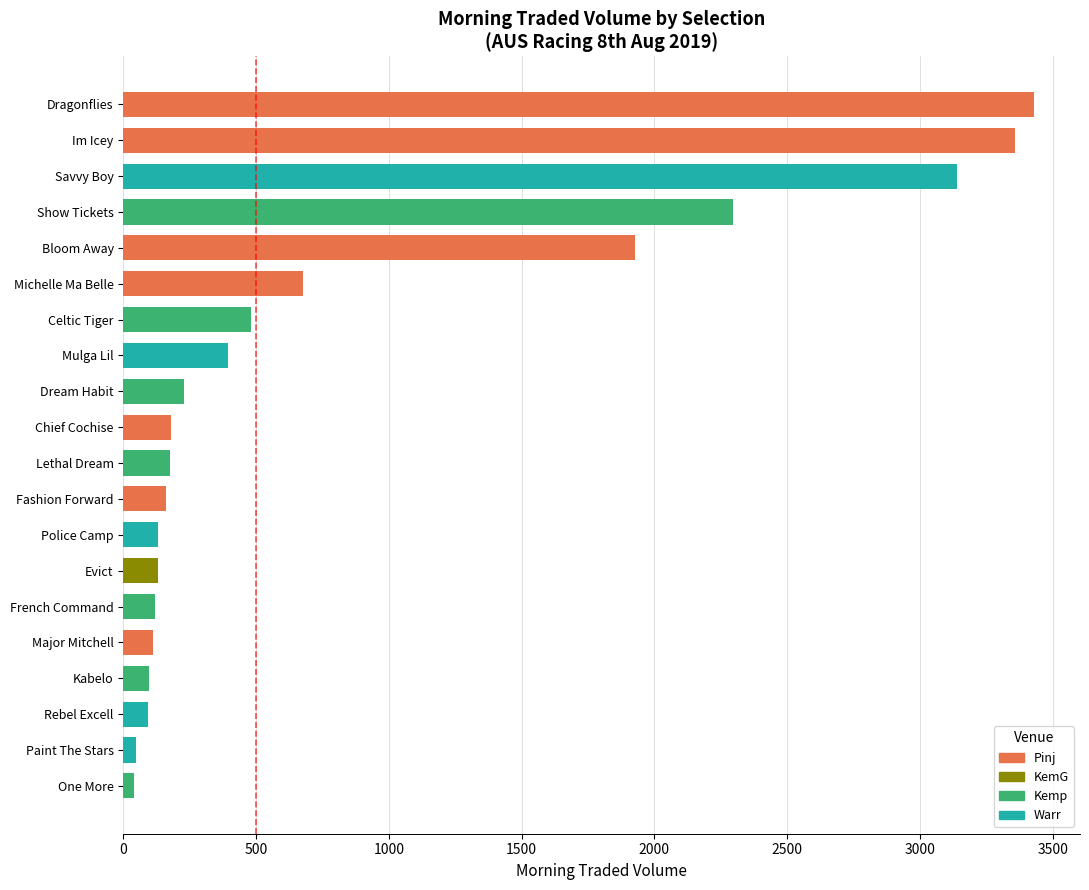

What is the average value?

860.7